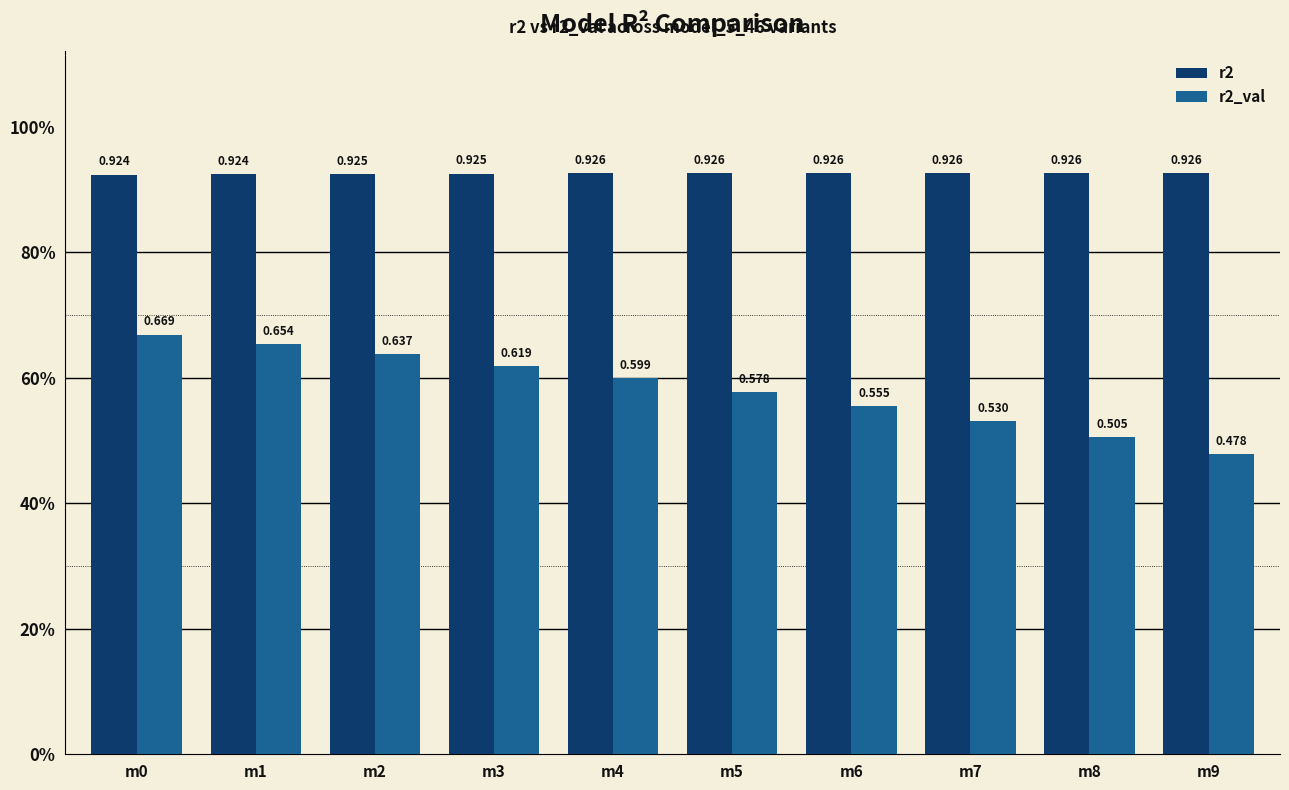

Reading left to right, what are all the values shown in this chart?

r2: 0.9	0.9	0.9	0.9	0.9	0.9	0.9	0.9	0.9	0.9
r2_val: 0.7	0.7	0.6	0.6	0.6	0.6	0.6	0.5	0.5	0.5